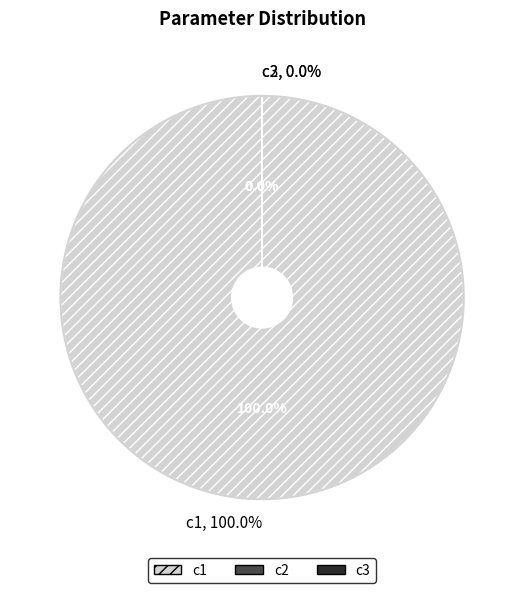

Rank the categories by value from lowest to highest.

c2, c3, c1